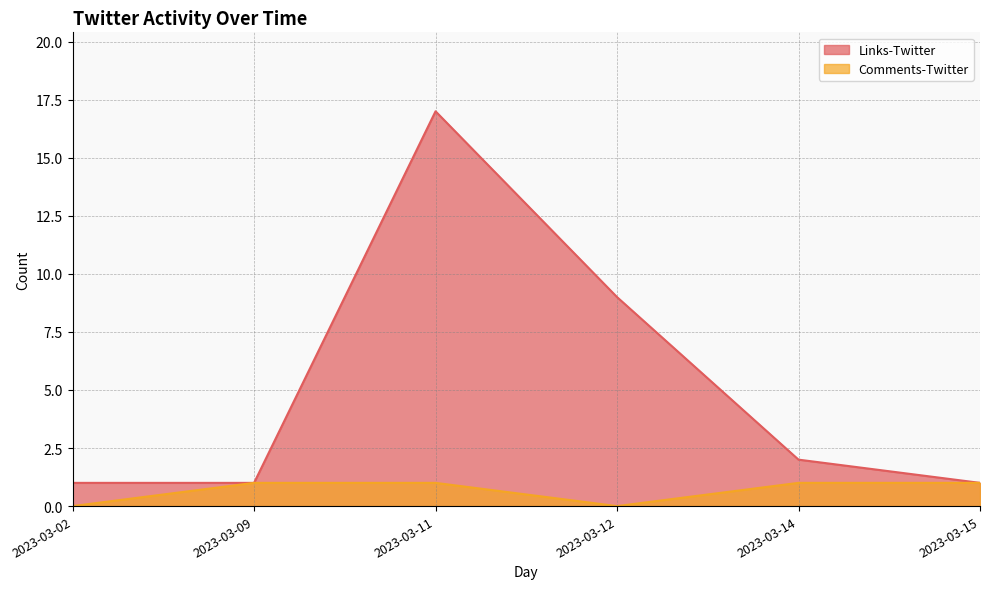

The value of Links-Twitter at 2023-03-11 is 17. True or false?

True